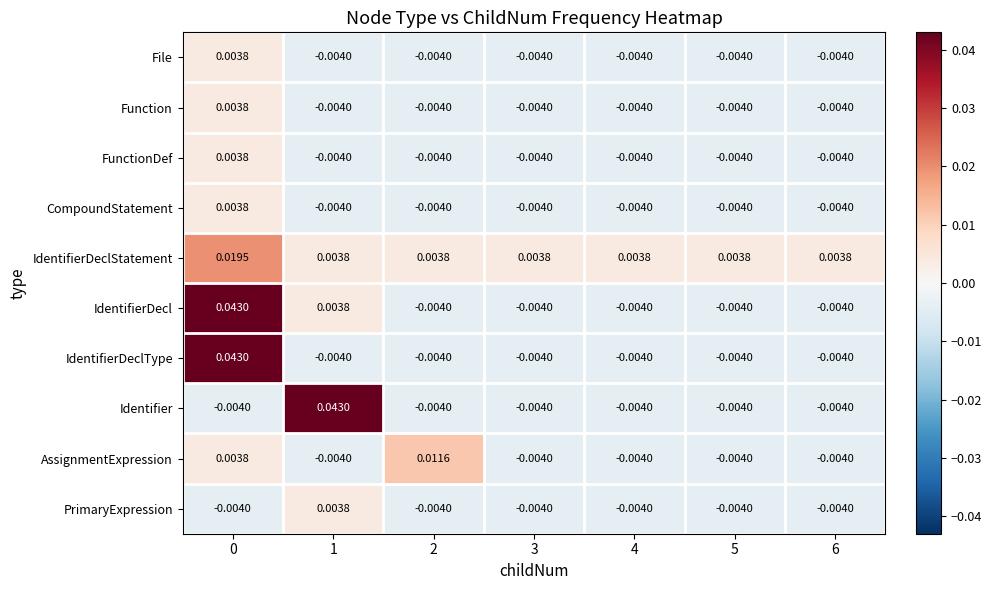

Which series has the largest total across all categories?

IdentifierDeclStatement